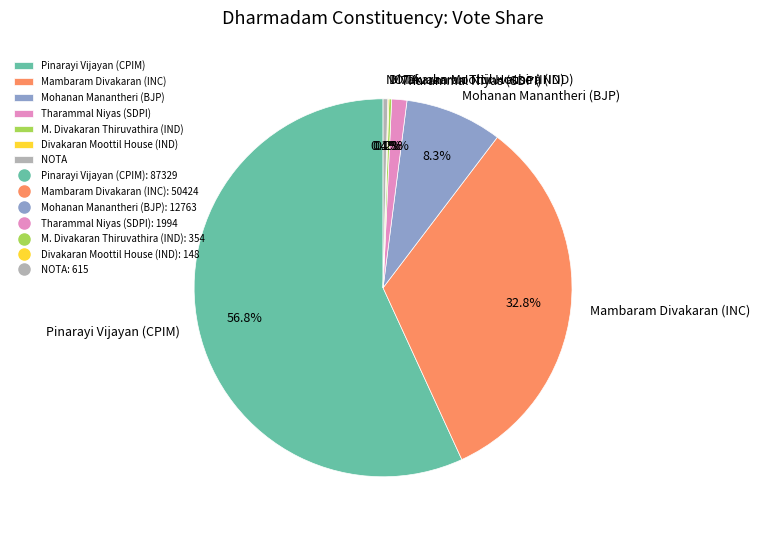

To the nearest percent, what is the combined percentage of Tharammal Niyas (SDPI) and Pinarayi Vijayan (CPIM)?

58%